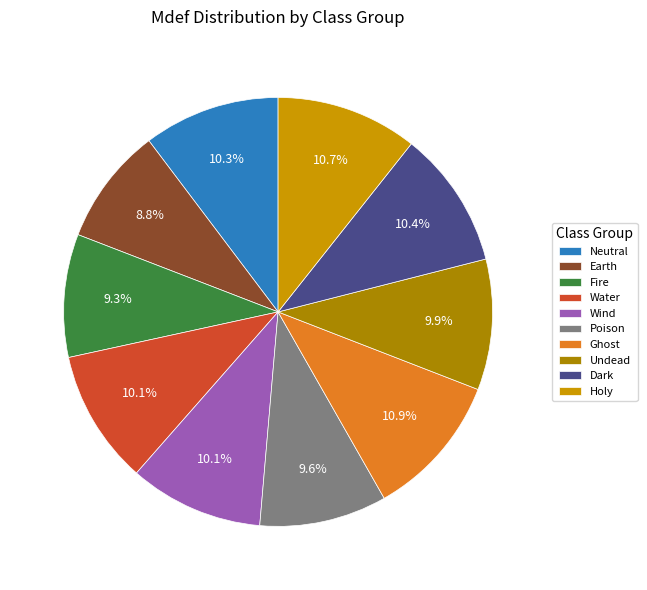

How many segments does this pie chart have?

10